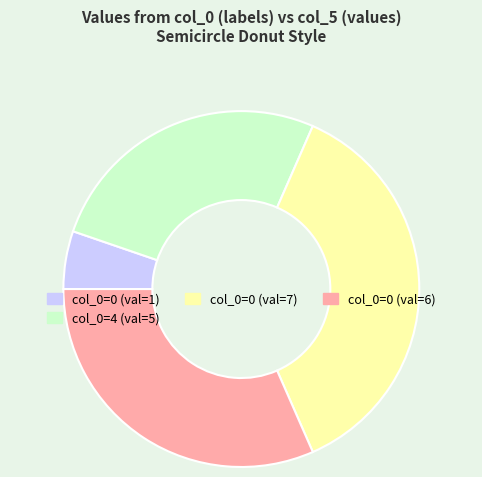

How many slices are in this pie chart?

4